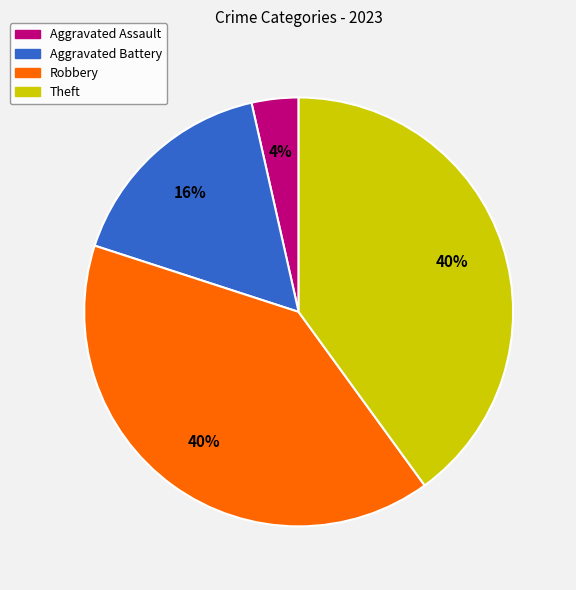

The Aggravated Battery slice represents 16% of the pie. True or false?

True